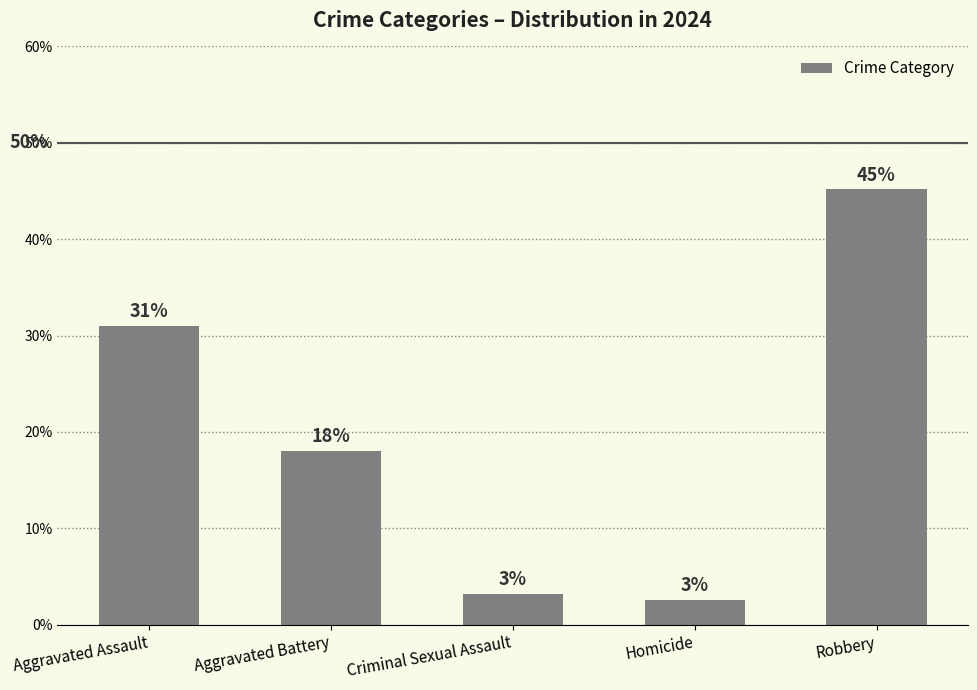

What is the label of the 4th bar from the right?

Aggravated Battery